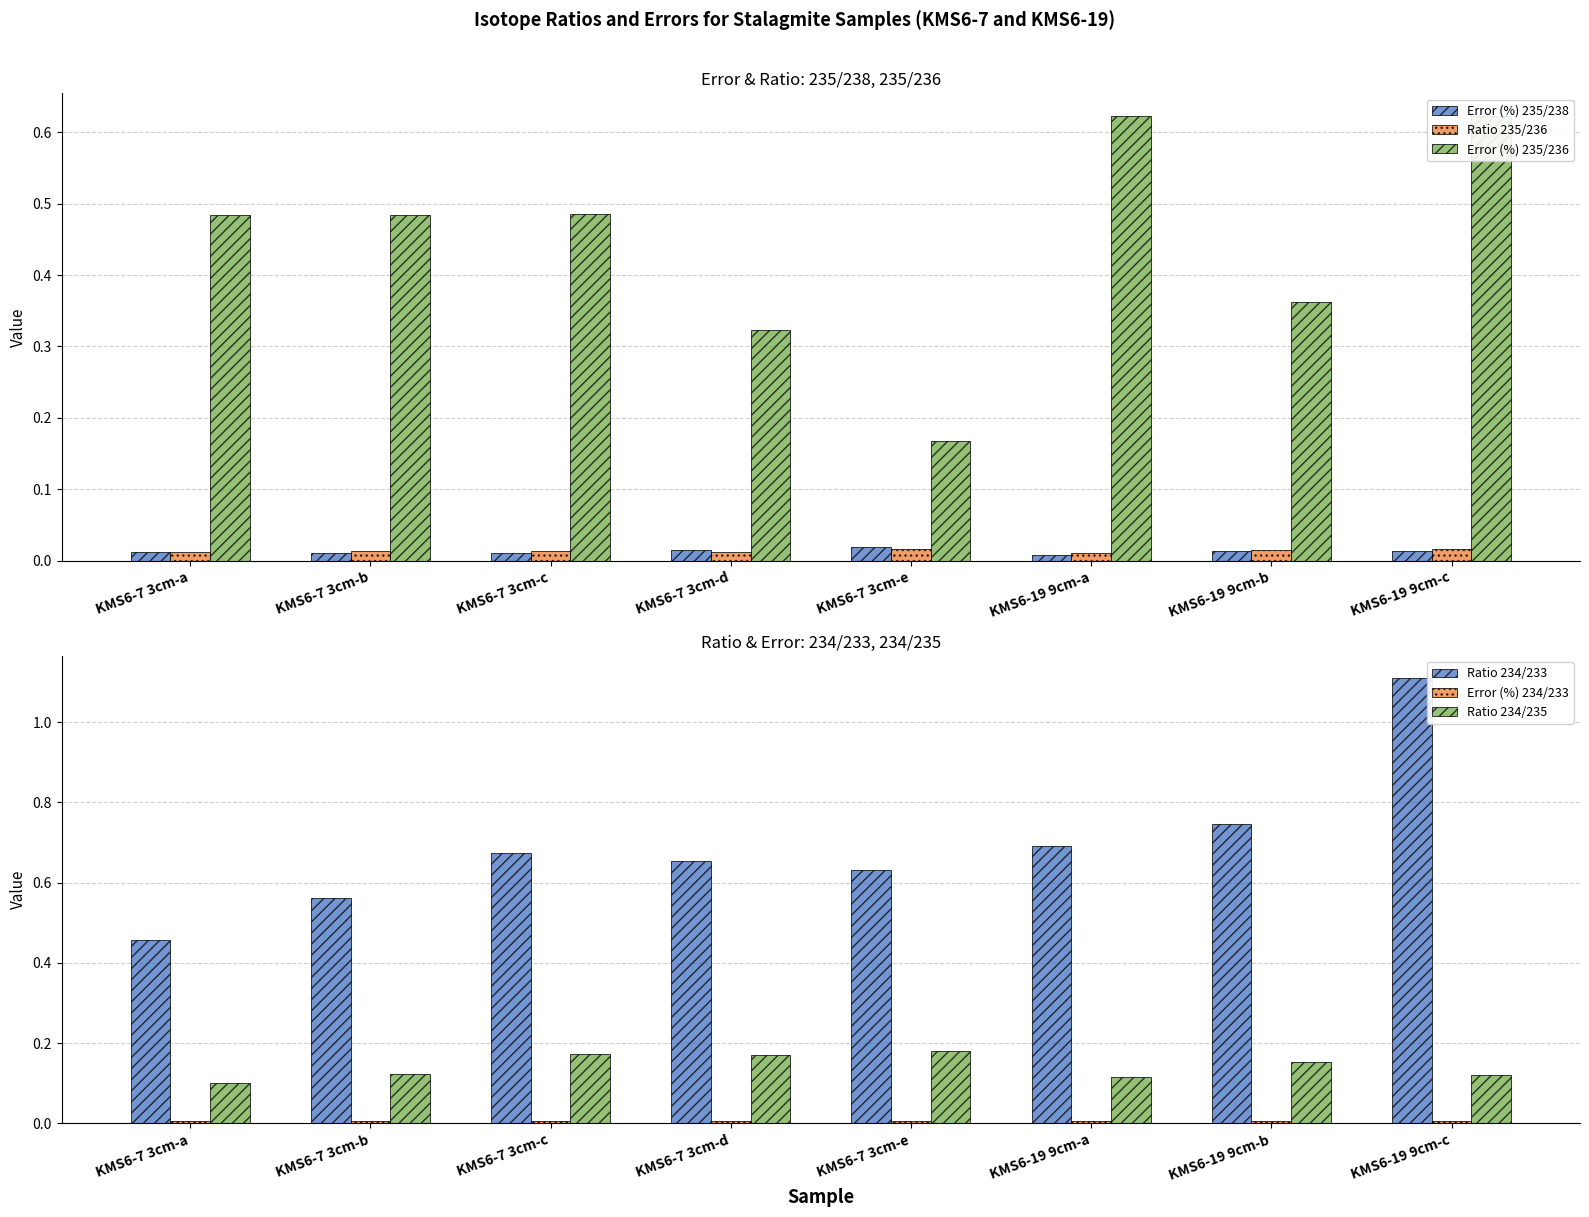

What is the label of the 5th bar from the right?

KMS6-7 3cm-d